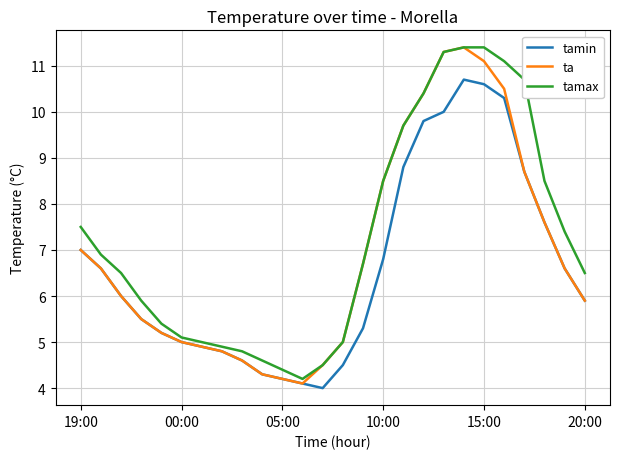

Rank the series by their average value, from lowest to highest.

tamin, ta, tamax